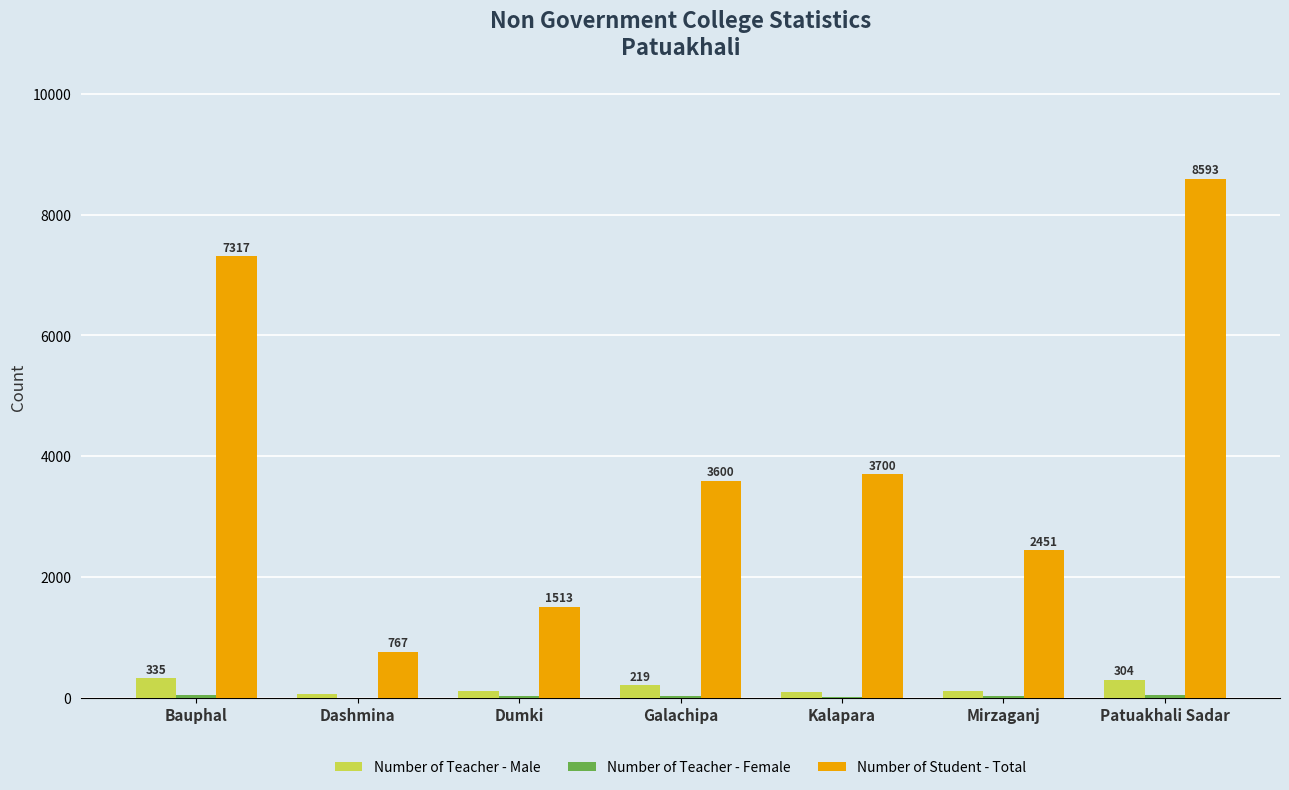

The Number of Student - Total series shows 3700 at Kalapara. True or false?

True